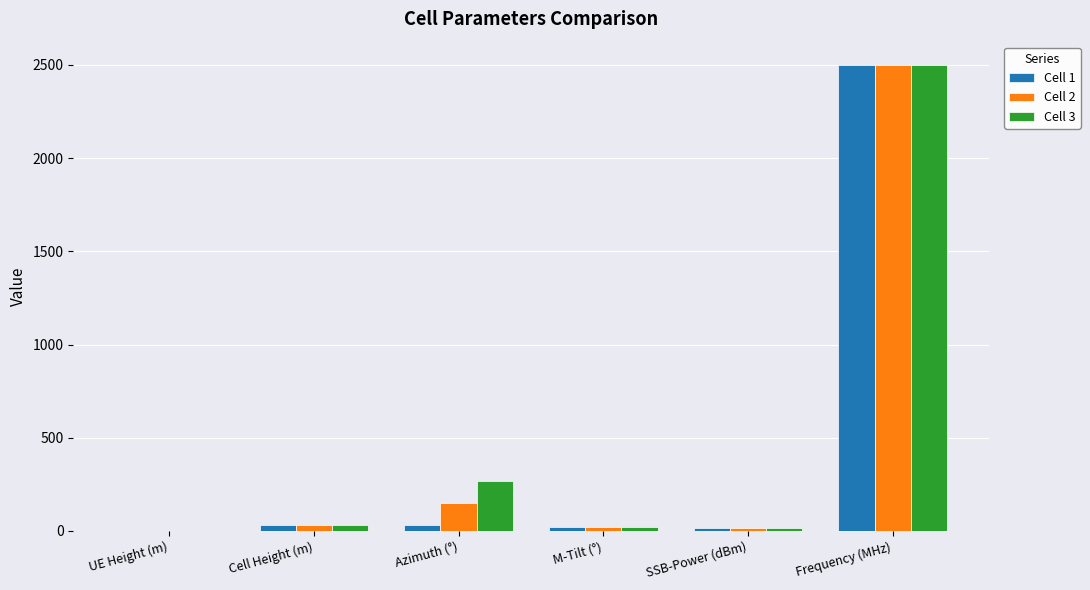

Is the value of Cell 2 at Azimuth (°) greater than the value of Cell 1 at Cell Height (m)?

Yes